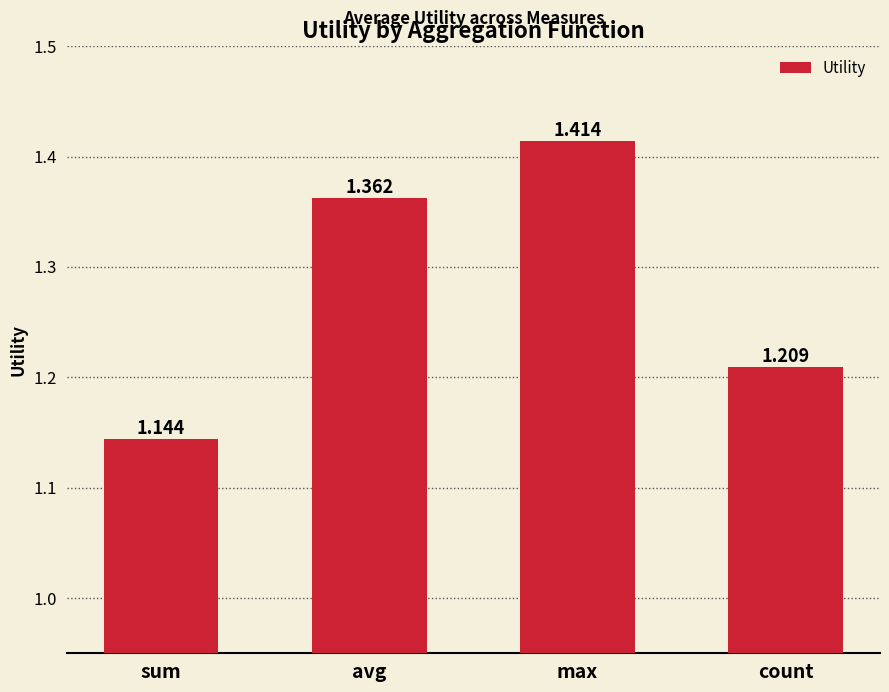

Which label corresponds to the smallest value in the chart?

sum